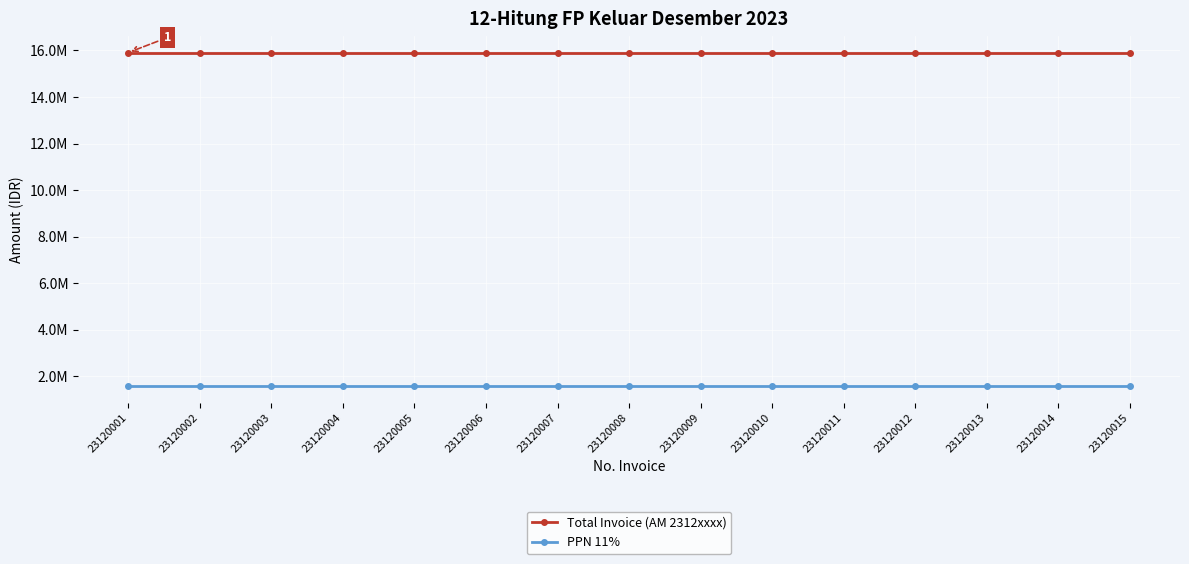

Is this an area chart (filled region under the line)?

No